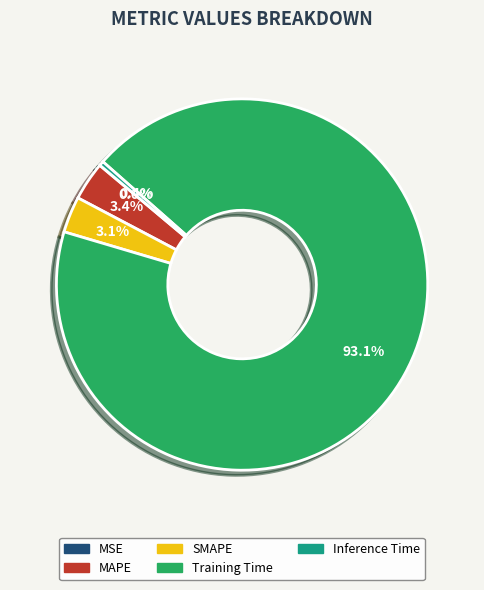

What is the total percentage of Training Time and SMAPE?

96.2%